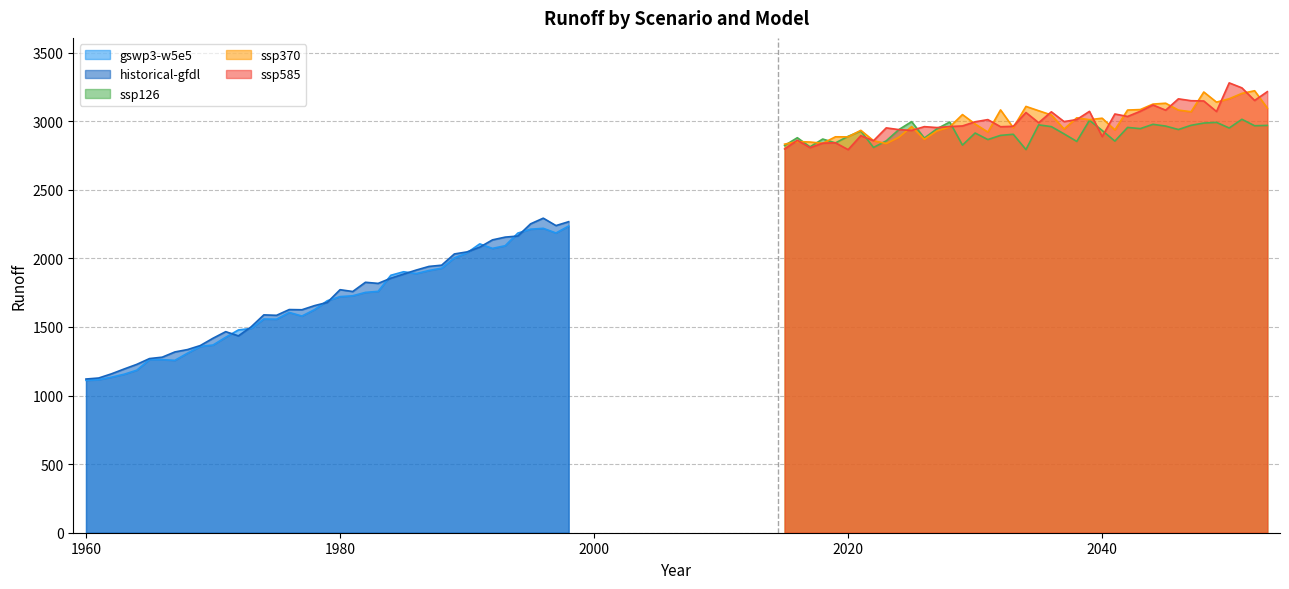

What is the greatest value displayed?

3280.0